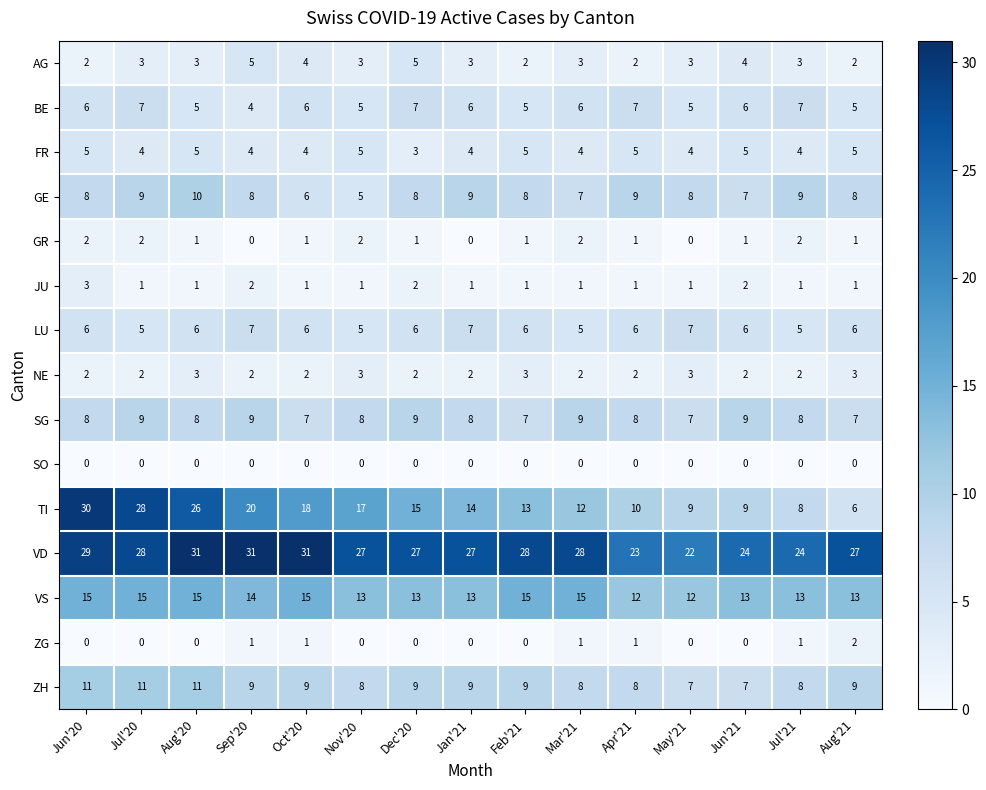

Count the number of categories in the chart.

15